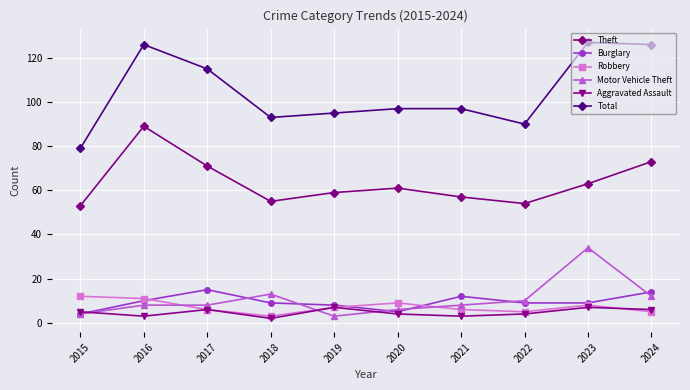

Which series has the largest total across all categories?

Total